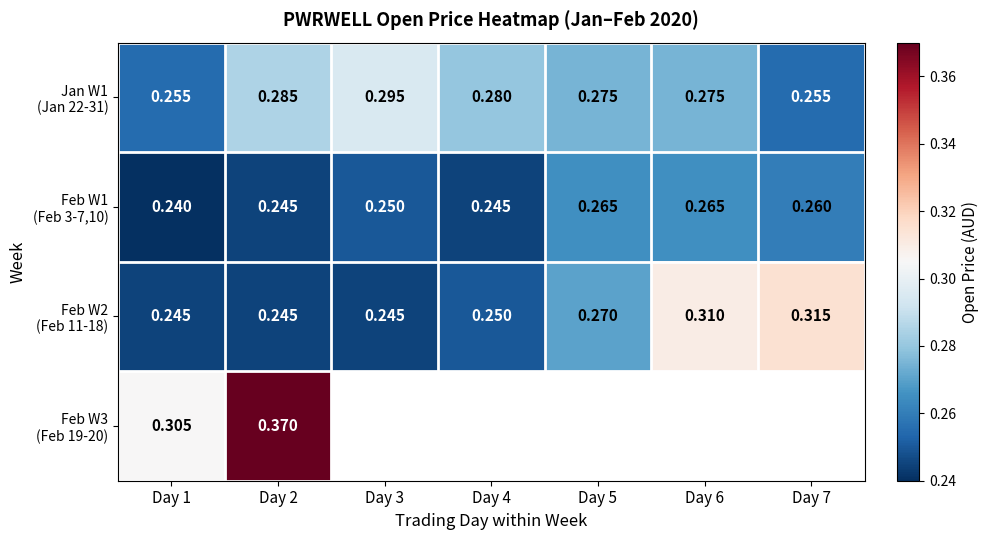

At which label is Feb W3 (Feb 19-20) closest to 0?

Day 1